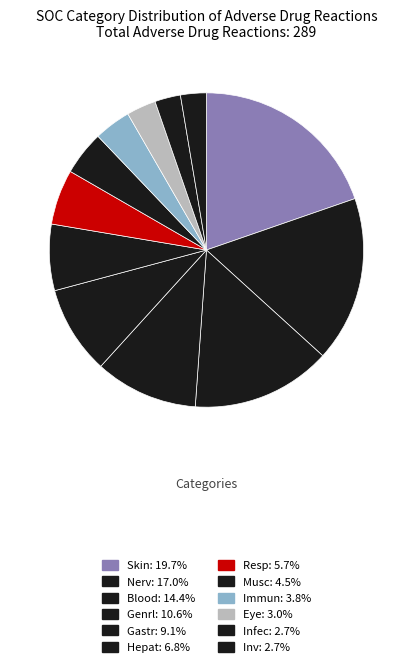

To the nearest percent, what is the average slice percentage?

8%